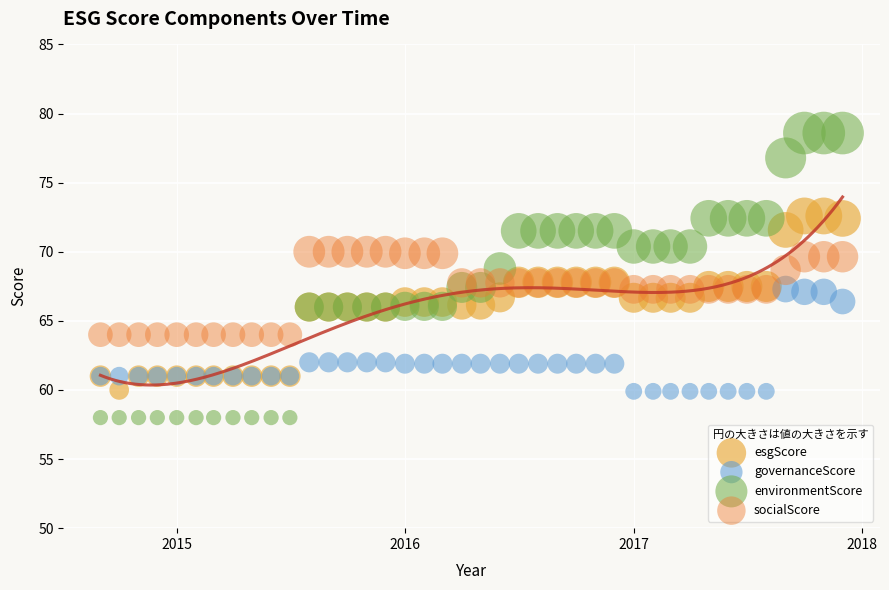

What is the X range (max minus min) for the scatter plot?

1187.0